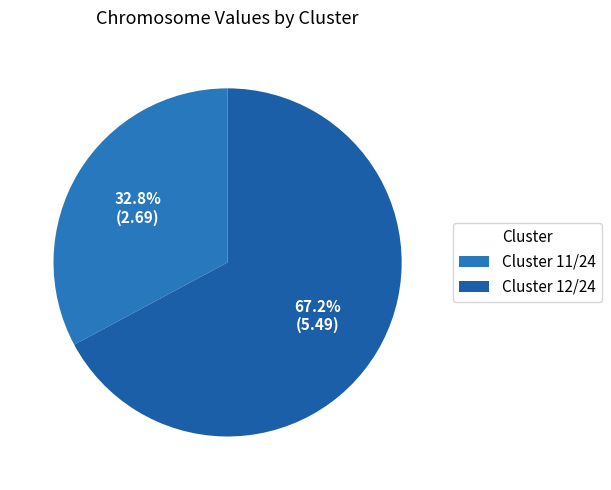

Which slice is the smallest?

Cluster 11/24